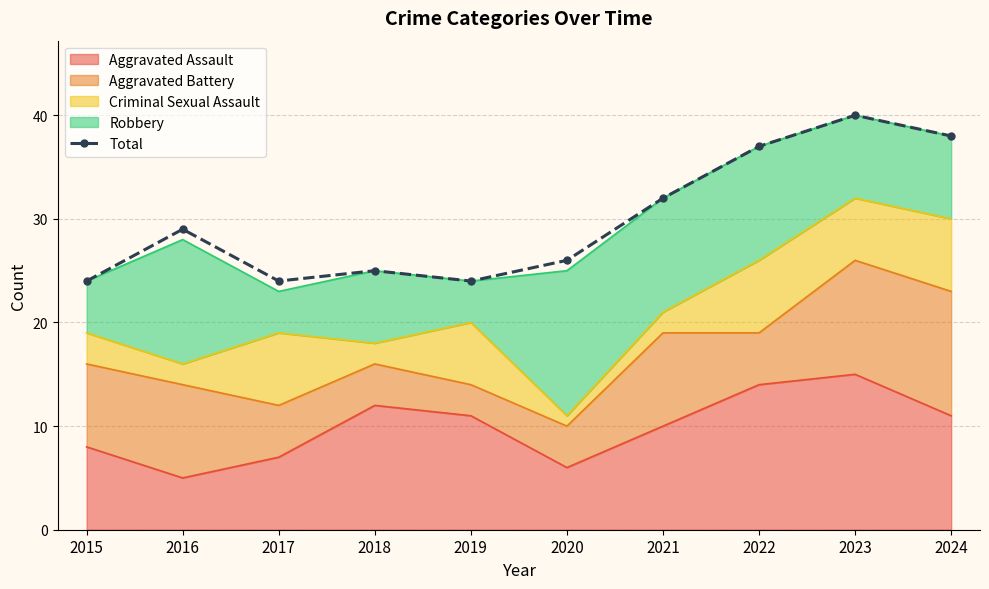

Reading left to right, list all the values displayed in this chart.

2015=24	2016=29	2017=24	2018=25	2019=24	2020=26	2021=32	2022=37	2023=40	2024=38